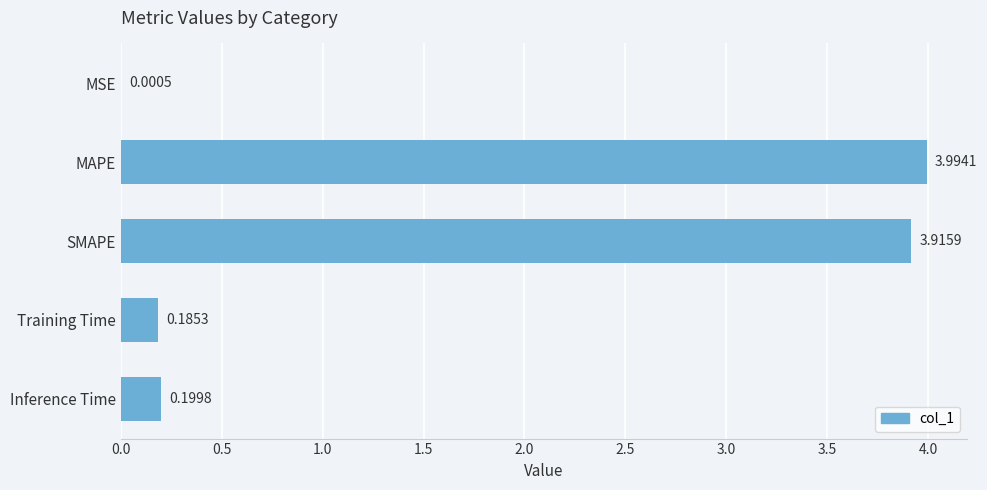

Count the number of data series in this chart.

1